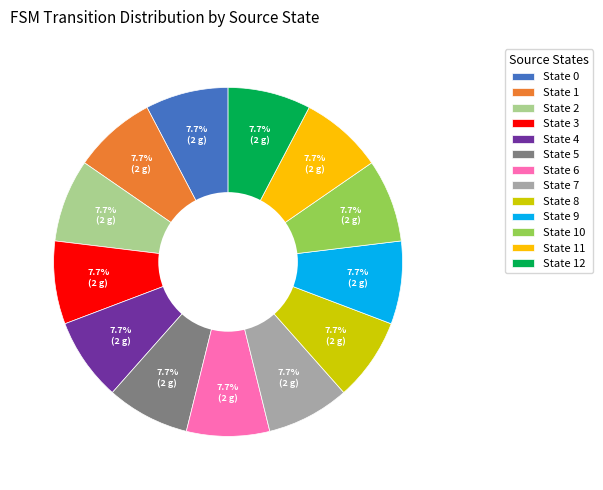

Is there any slice that represents more than half of the pie?

No